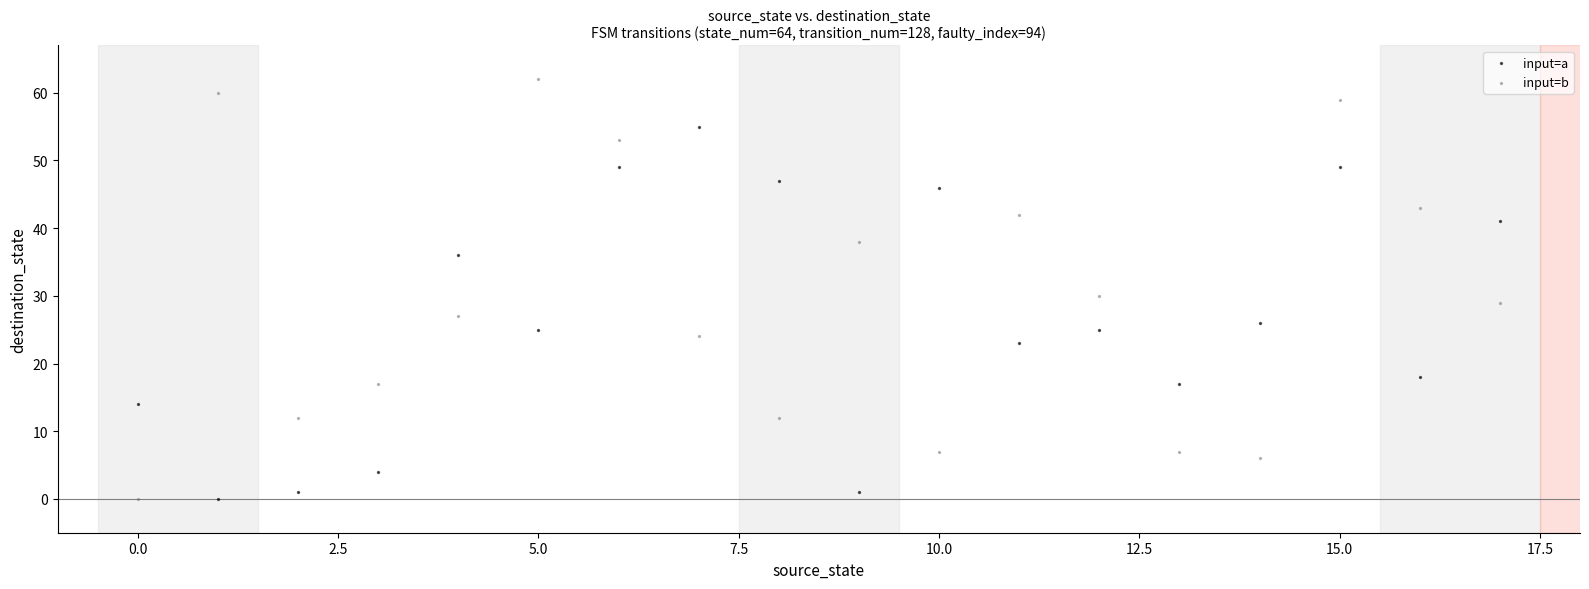

What are all the series names shown in the legend?

input=a, input=b